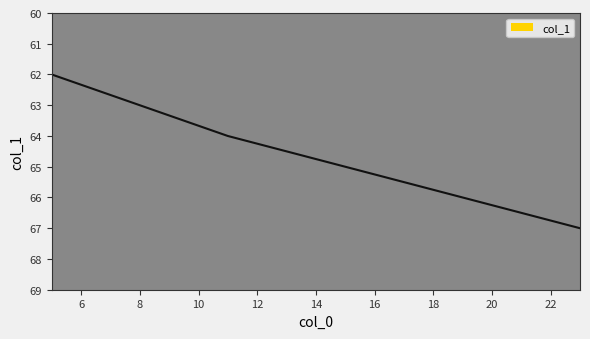

Approximately how many times larger is the value at 15 compared to 23?

1.0